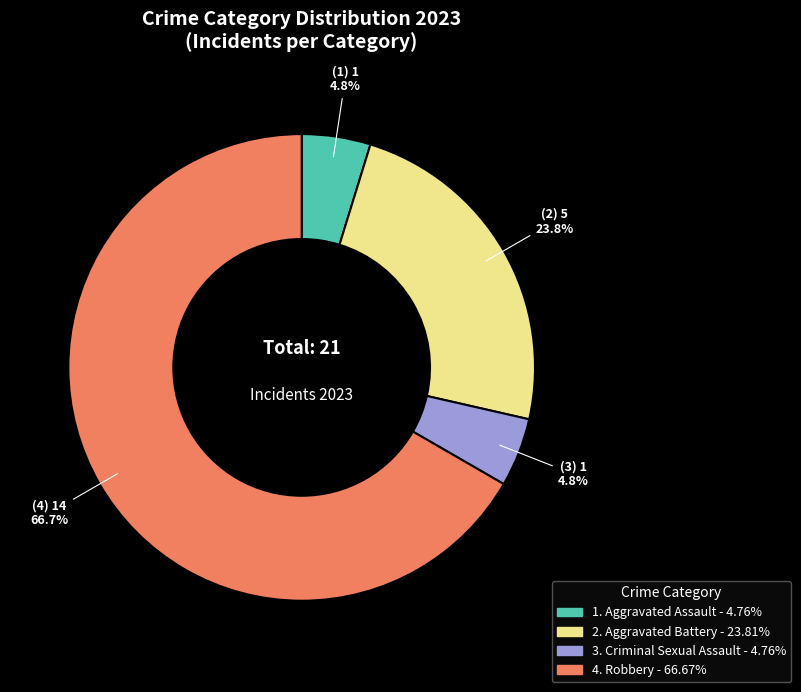

Does any single category account for the majority?

Yes